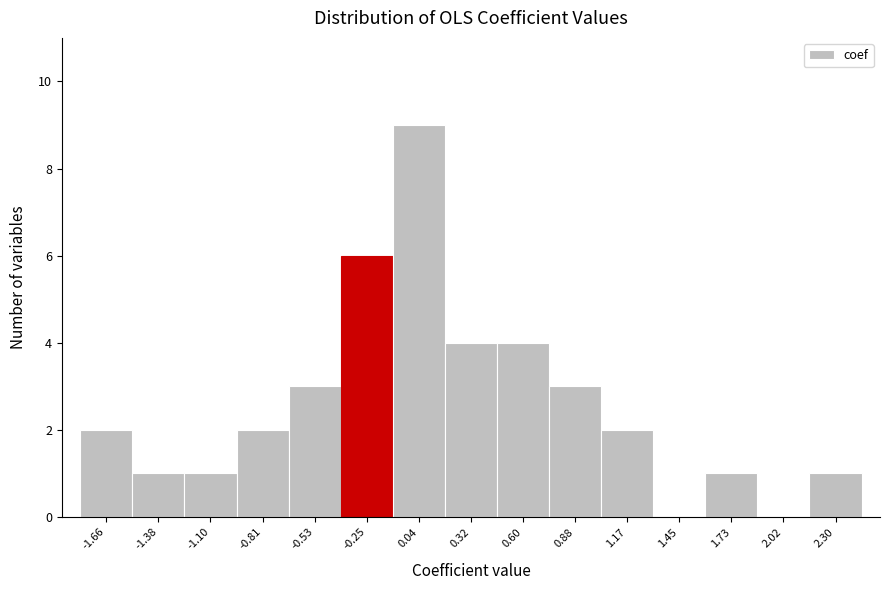

Reading right to left, extract all data points from this chart.

2.30=1	2.02=0	1.73=1	1.45=0	1.17=2	0.88=3	0.60=4	0.32=4	0.04=9	-0.25=6	-0.53=3	-0.81=2	-1.10=1	-1.38=1	-1.66=2